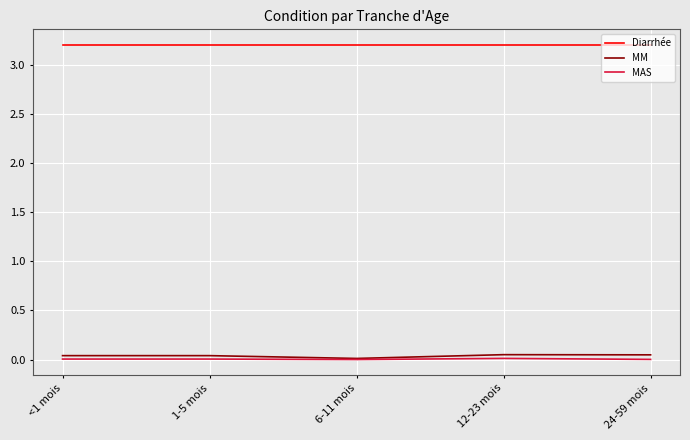

Which series has the largest total across all categories?

Diarrhée